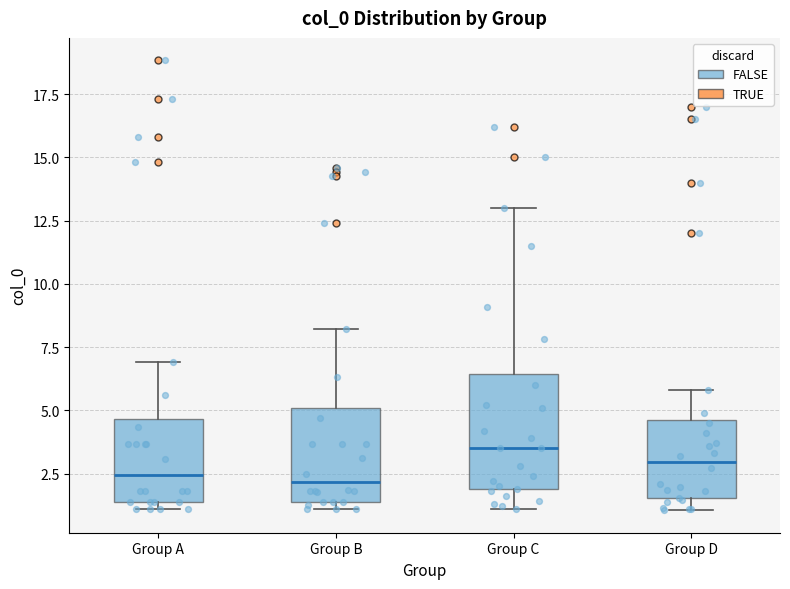

Reading left to right, read every box against the y-axis: the position of its median line, the range the box covers, and the ends of its whiskers. The values are not printed on the chart, so give them approximately, as read against the axis.

Group A: median 2.5, box 1.5 to 4.5, whiskers 1.0 to 7.0
Group B: median 2.0, box 1.5 to 5.0, whiskers 1.0 to 8.0
Group C: median 3.5, box 2.0 to 6.5, whiskers 1.0 to 13.0
Group D: median 3.0, box 1.5 to 4.5, whiskers 1.0 to 6.0